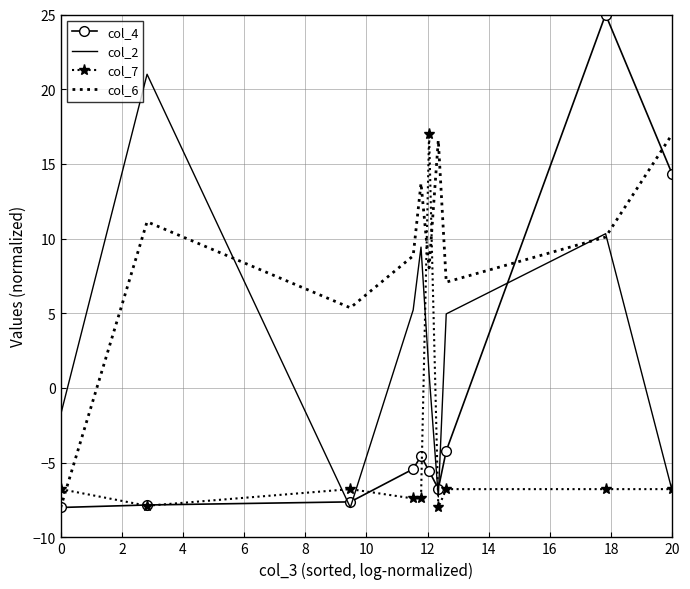

What is the smallest value displayed?

-8.0